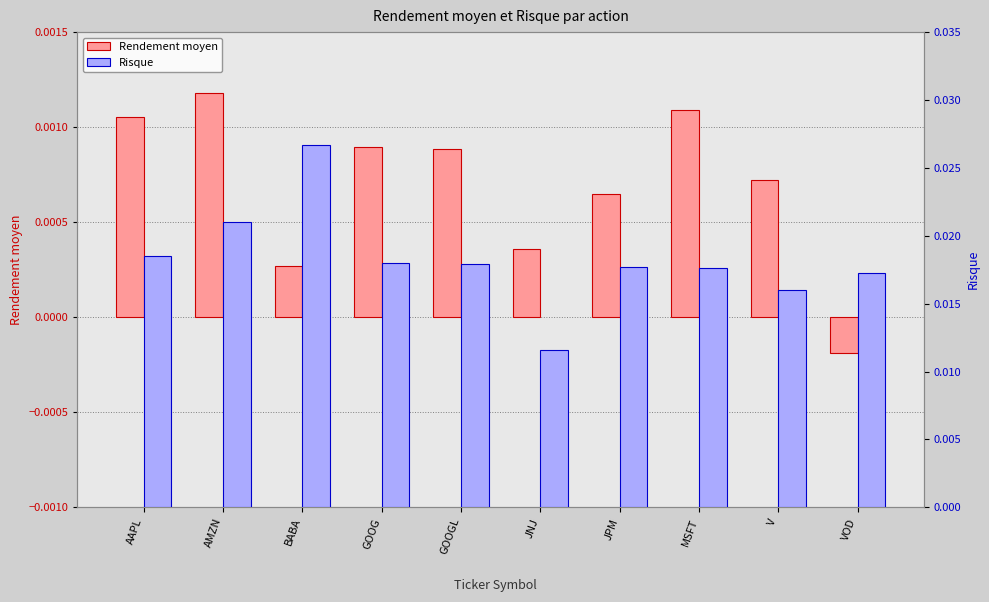

Which series has the widest spread of values?

Risque